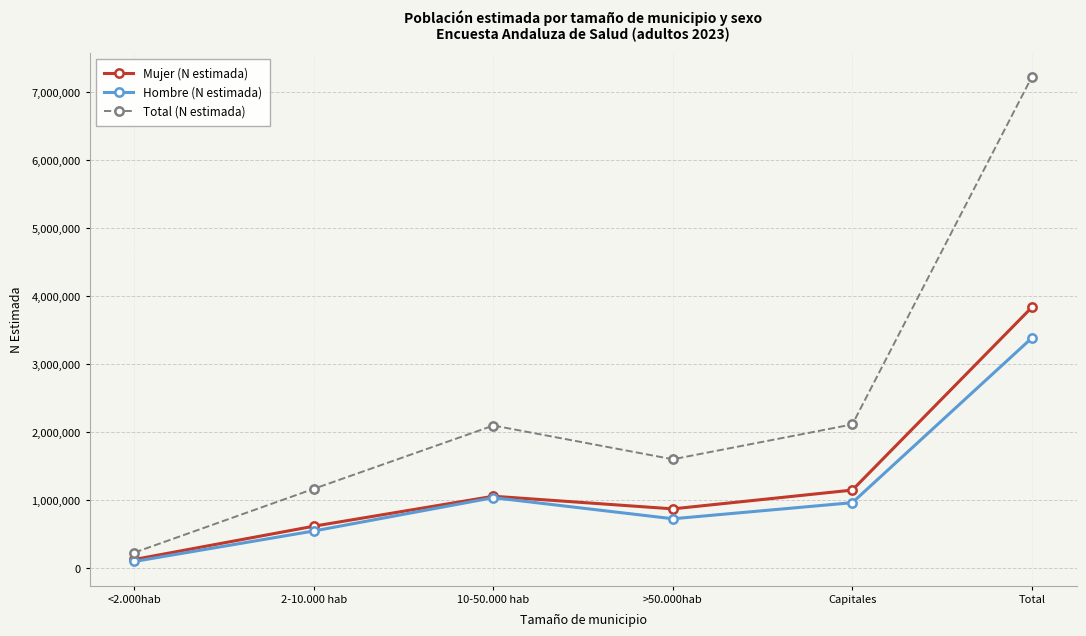

Which series changed the most between <2.000hab and Total?

Total (N estimada)